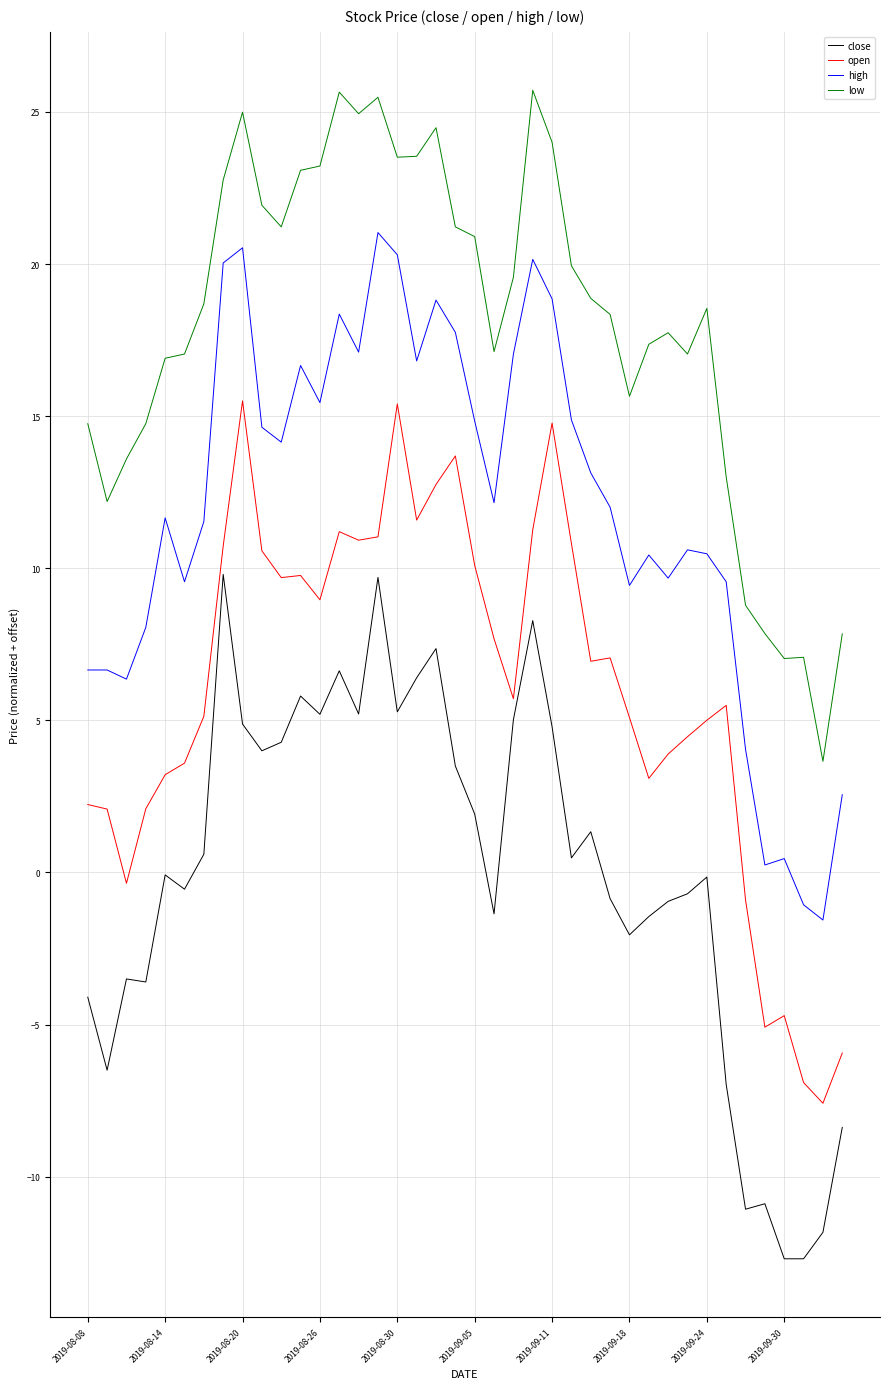

Which series has the largest total across all categories?

low